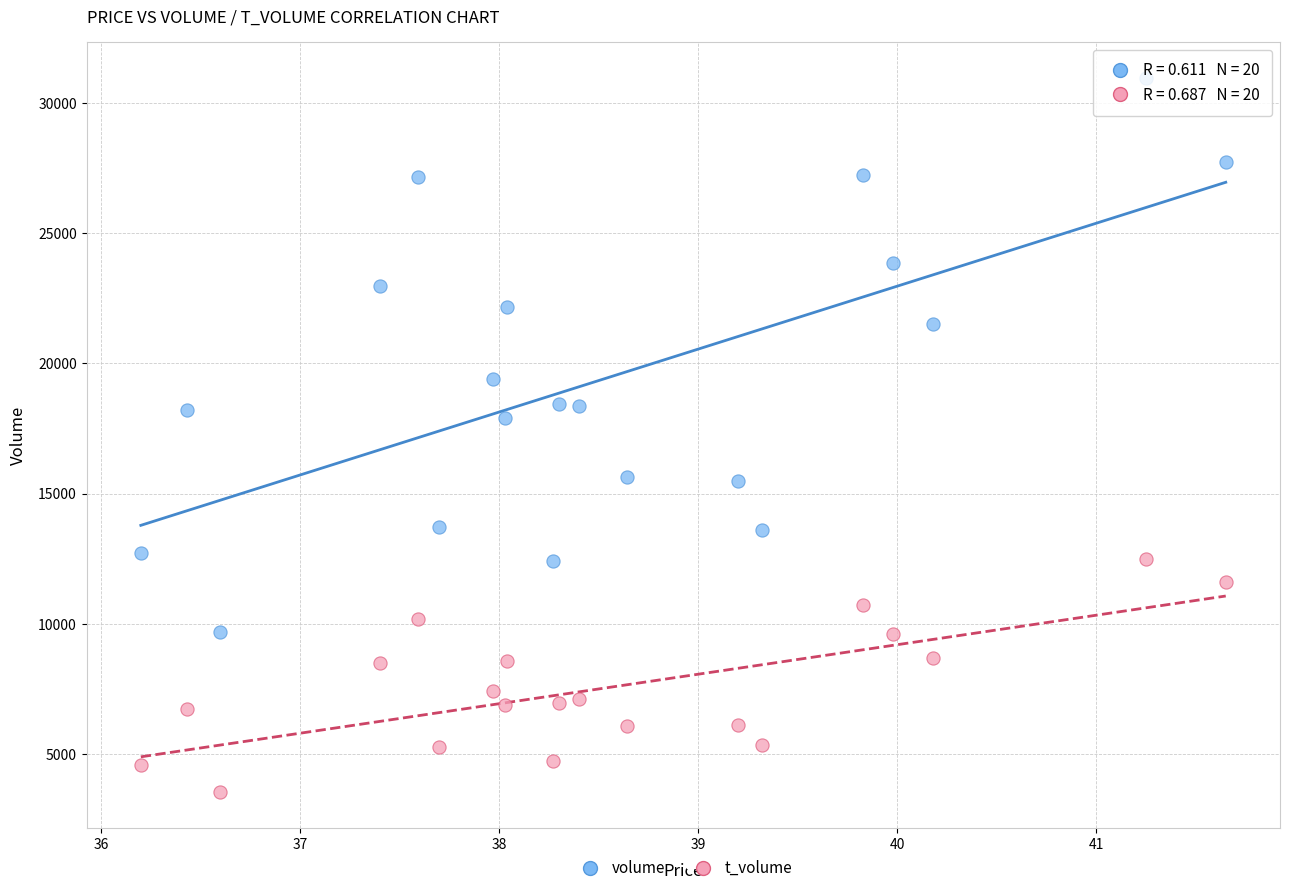

Across all data points, what is the range of Y values (max minus min)?

27450